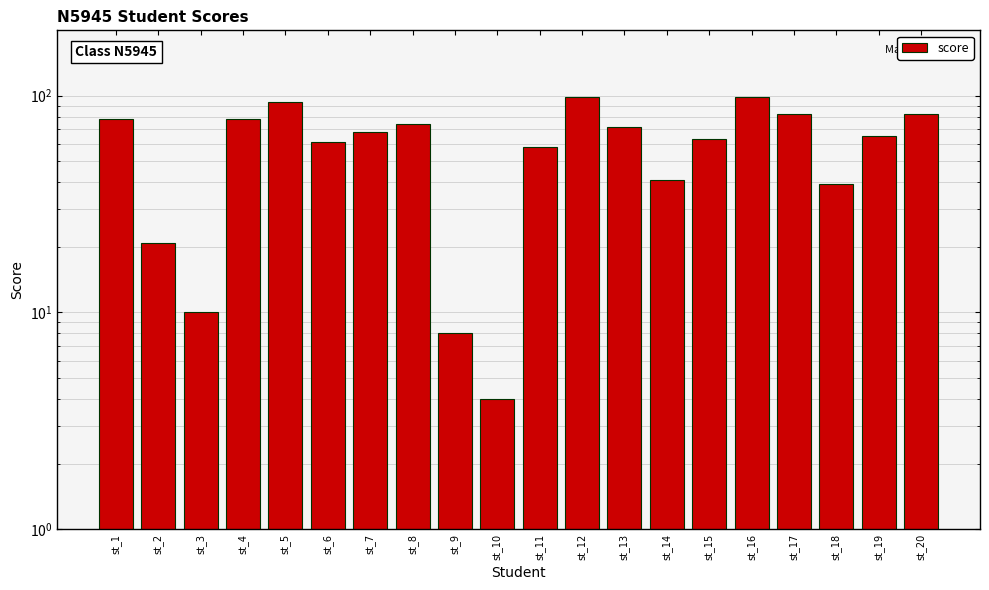

Are the bars horizontal?

No